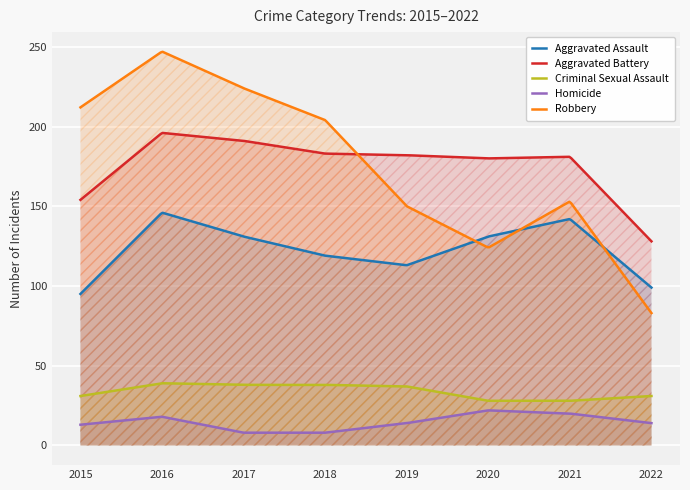

How many lines are shown in the chart?

5